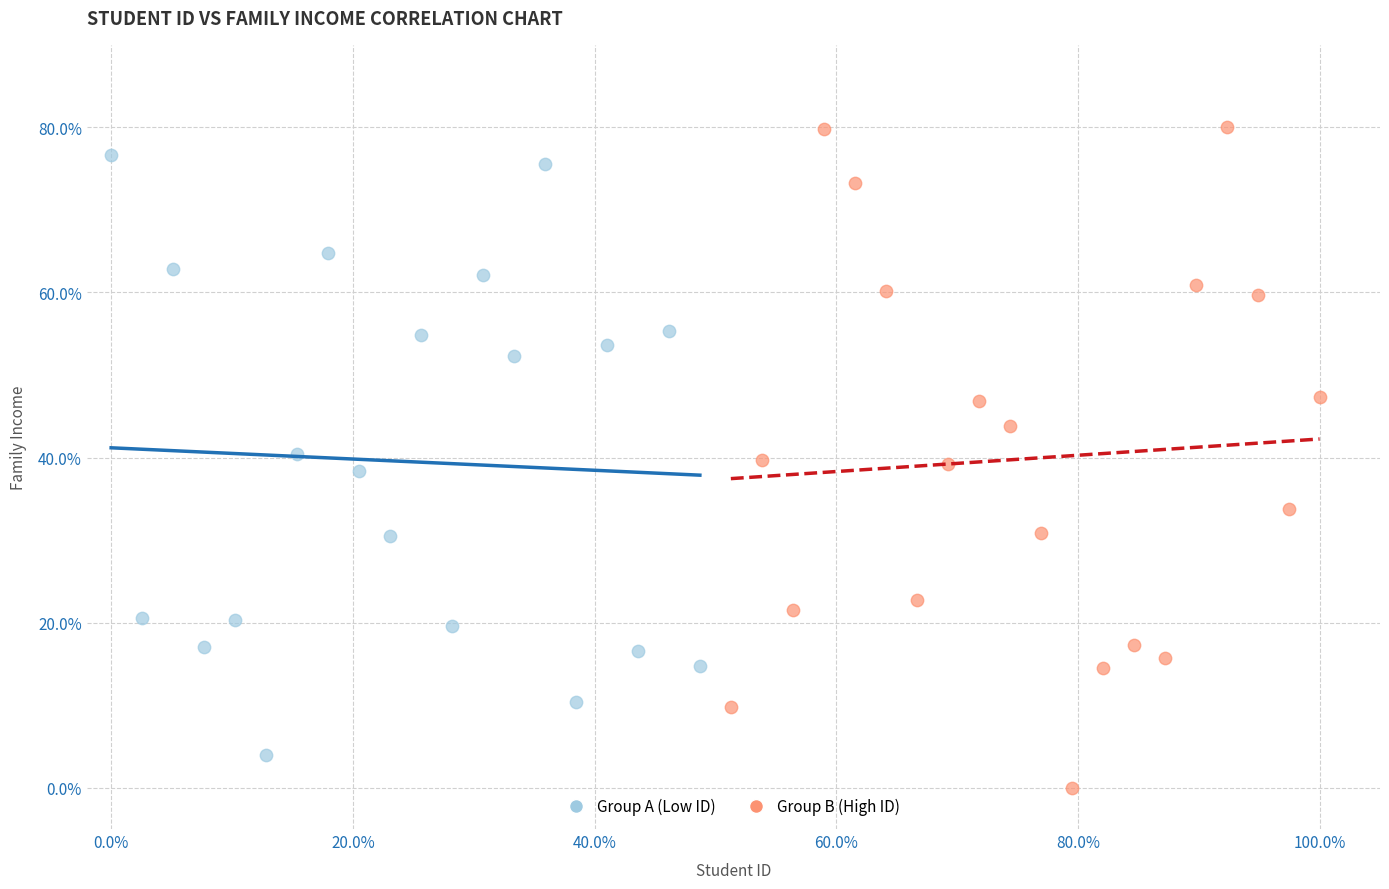

Which series has the largest Y range (max minus min)?

Group B (High ID)